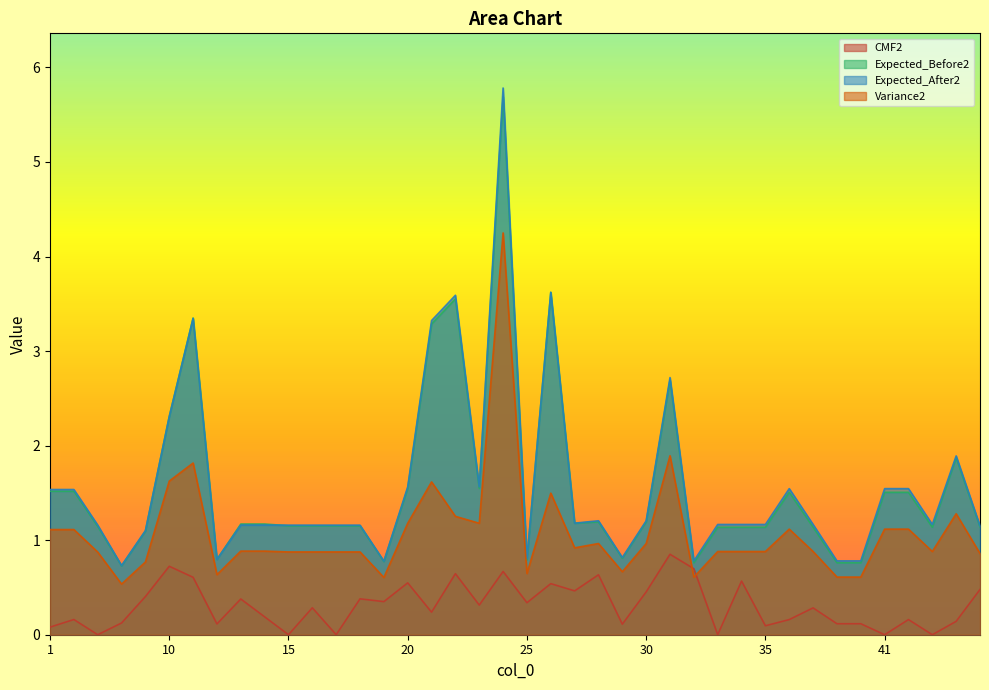

What is the sum of all Expected_After2 values?

63.5